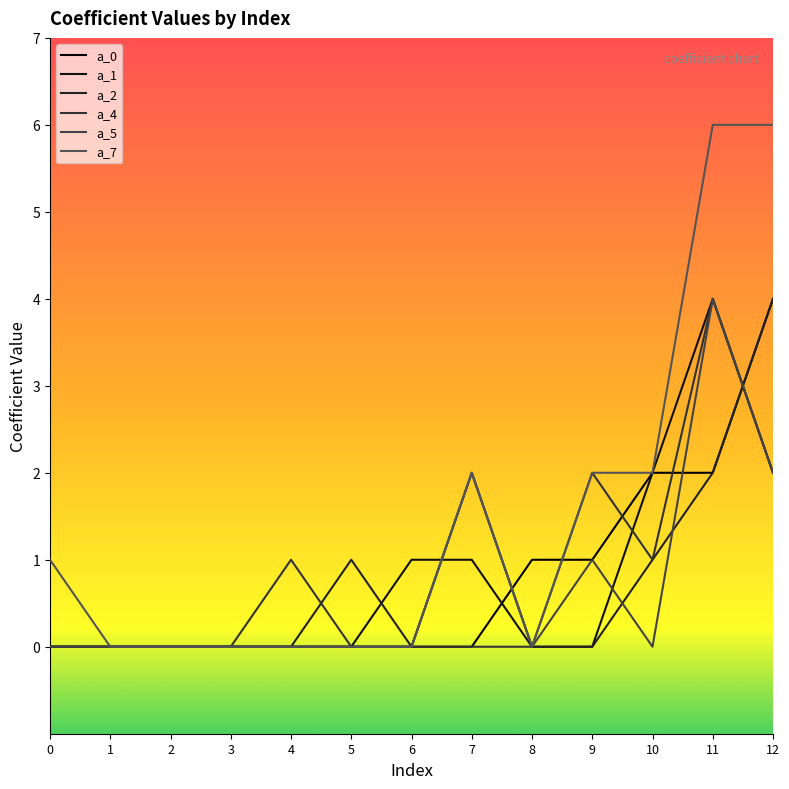

Reading right to left, what are all the values shown in this chart?

a_0: 4	2	2	1	1	0	0	0	0	0	0	0	0
a_1: 2	4	2	0	0	1	1	0	0	0	0	0	0
a_2: 4	2	1	0	0	2	0	1	0	0	0	0	0
a_4: 2	4	1	2	0	0	0	0	1	0	0	0	0
a_5: 2	4	0	1	0	2	0	0	0	0	0	0	0
a_7: 6	6	2	2	0	2	0	0	0	0	0	0	1